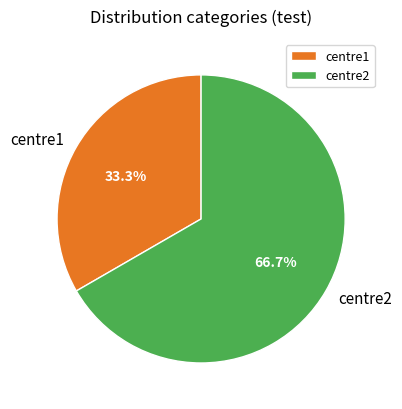

To the nearest percent, what is the average slice percentage?

50%